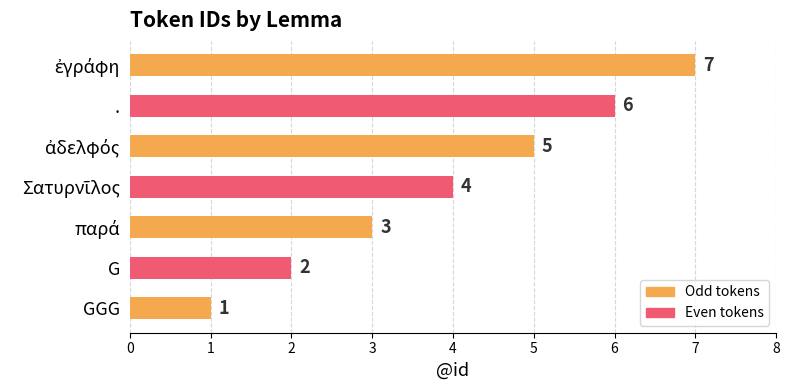

What is the sum of the values at G and .?

8